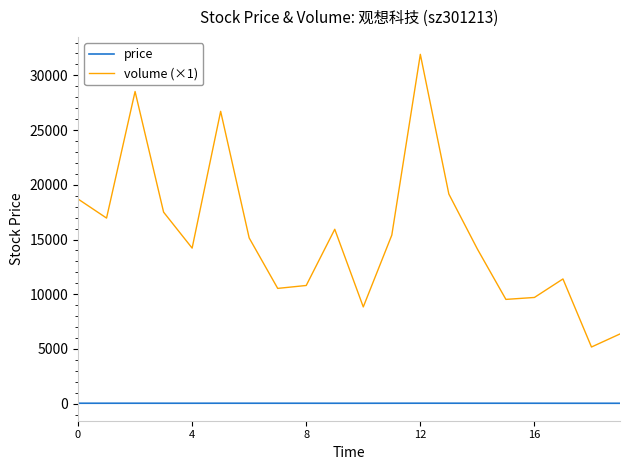

Rank the series by their maximum value, from lowest to highest.

price, volume (×1)